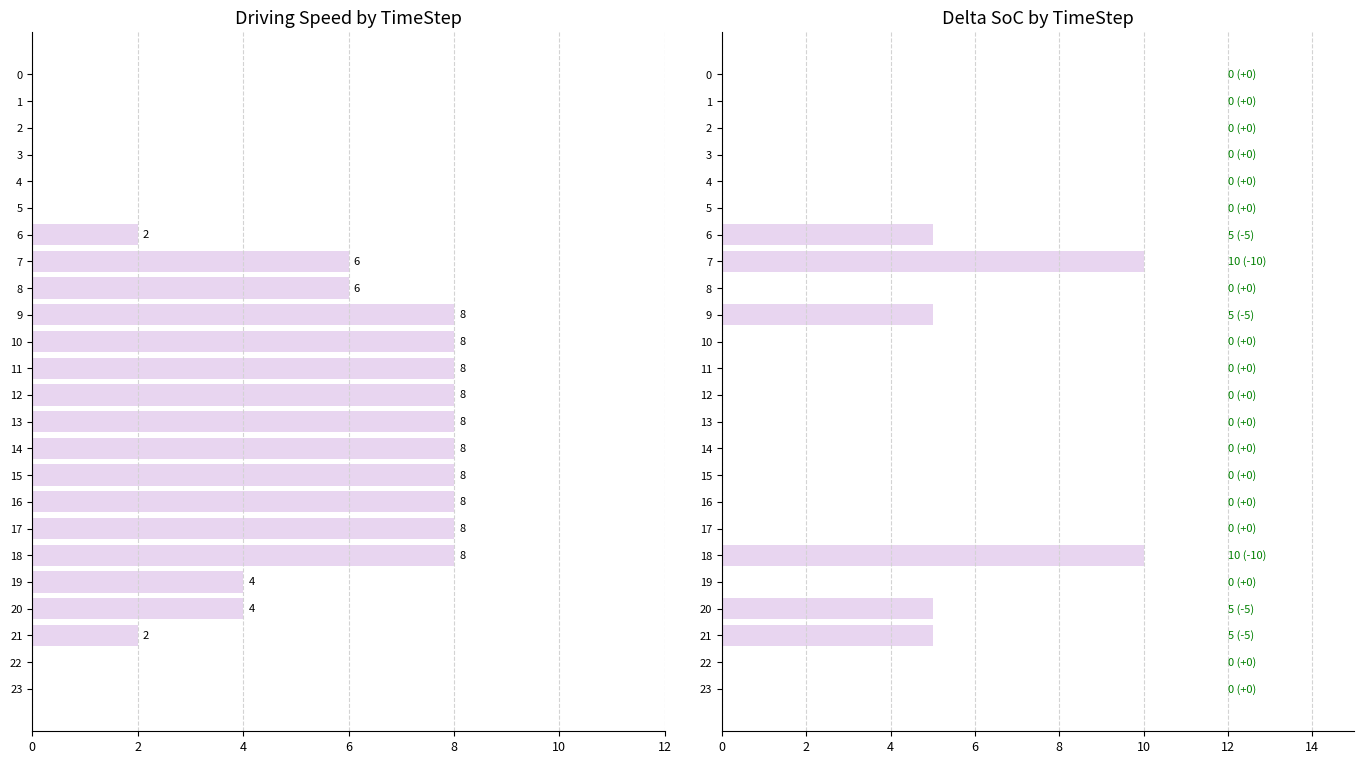

True or false: Driving has a value of 4 at 14.

False